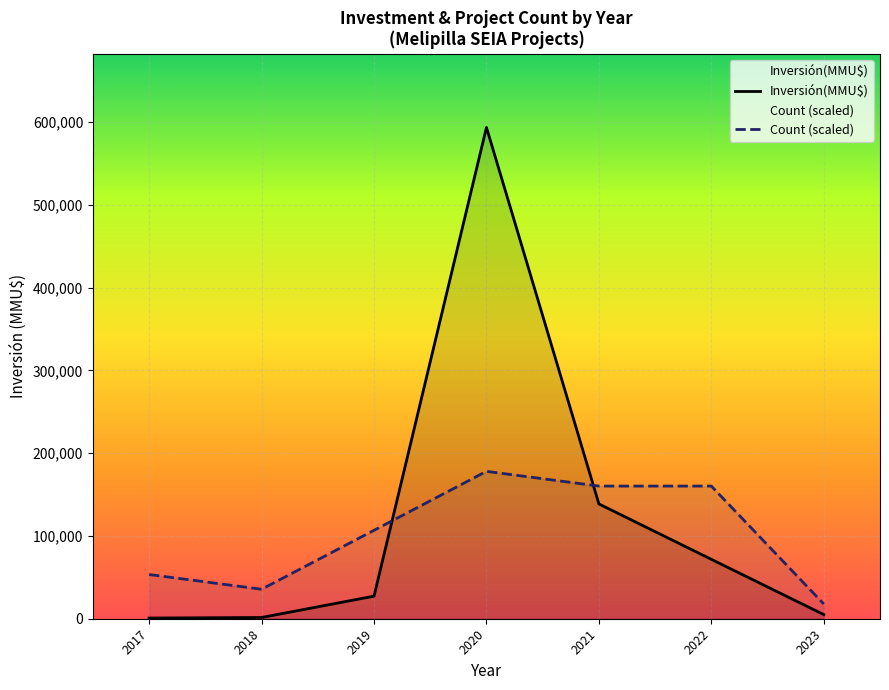

In Count (scaled), how many points are lower than both neighbors (excluding endpoints)?

1